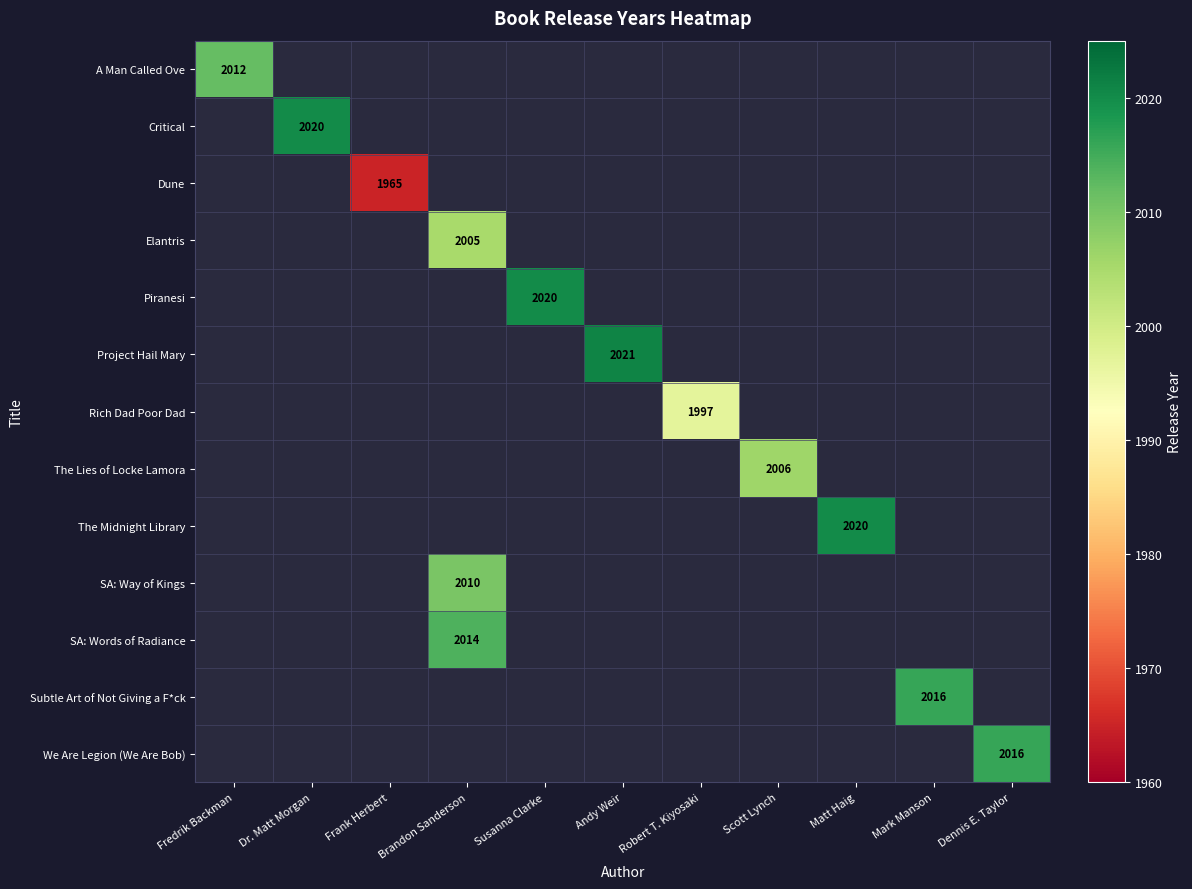

Rank the series at Dr. Matt Morgan from lowest to highest value.

A Man Called Ove, Critical, Dune, Elantris, Piranesi, Project Hail Mary, Rich Dad Poor Dad, The Lies of Locke Lamora, The Midnight Library, SA: Way of Kings, SA: Words of Radiance, Subtle Art of Not Giving a F*ck, We Are Legion (We Are Bob)